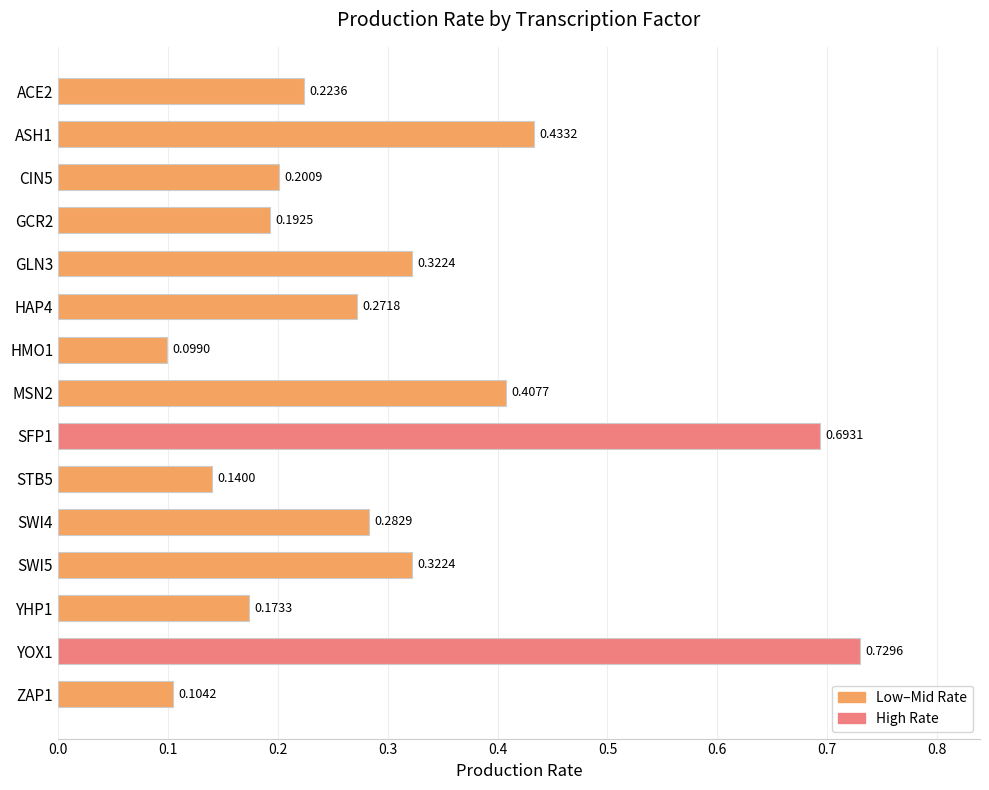

What is the sum of all values?

4.6